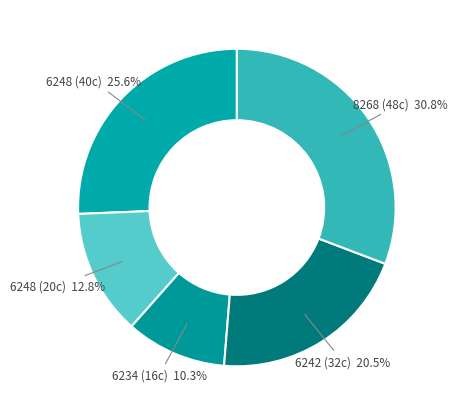

Rank the categories by value from highest to lowest.

8268 (48c), 6248 (40c), 6242 (32c), 6248 (20c), 6234 (16c)